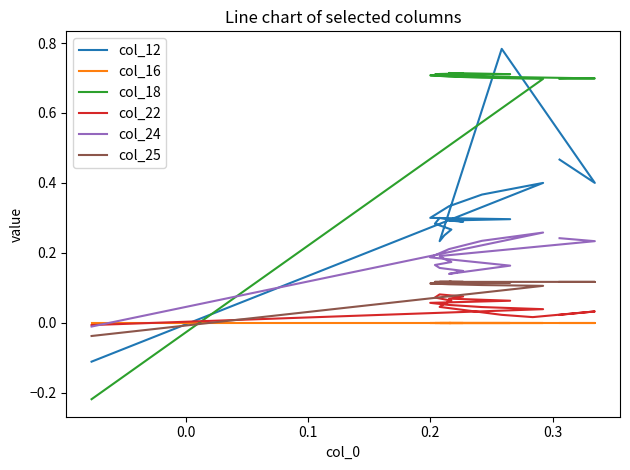

What are all the series names shown in the legend?

col_12, col_16, col_18, col_22, col_24, col_25